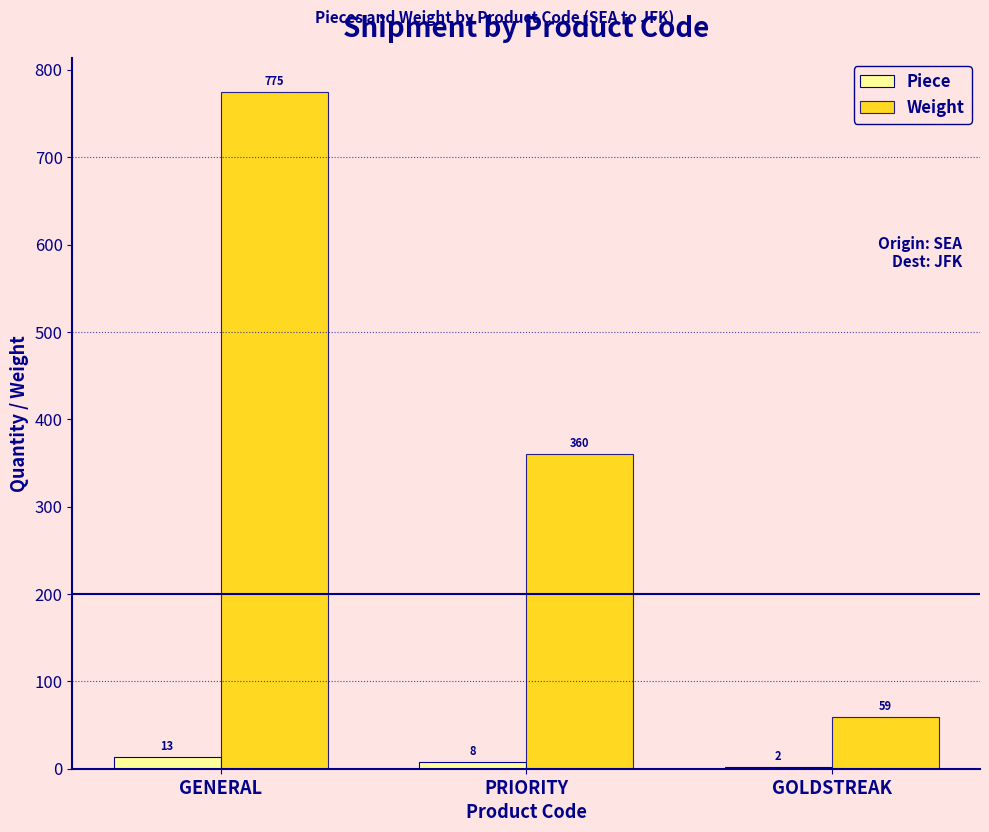

Where does the Weight series first go above 360?

GENERAL